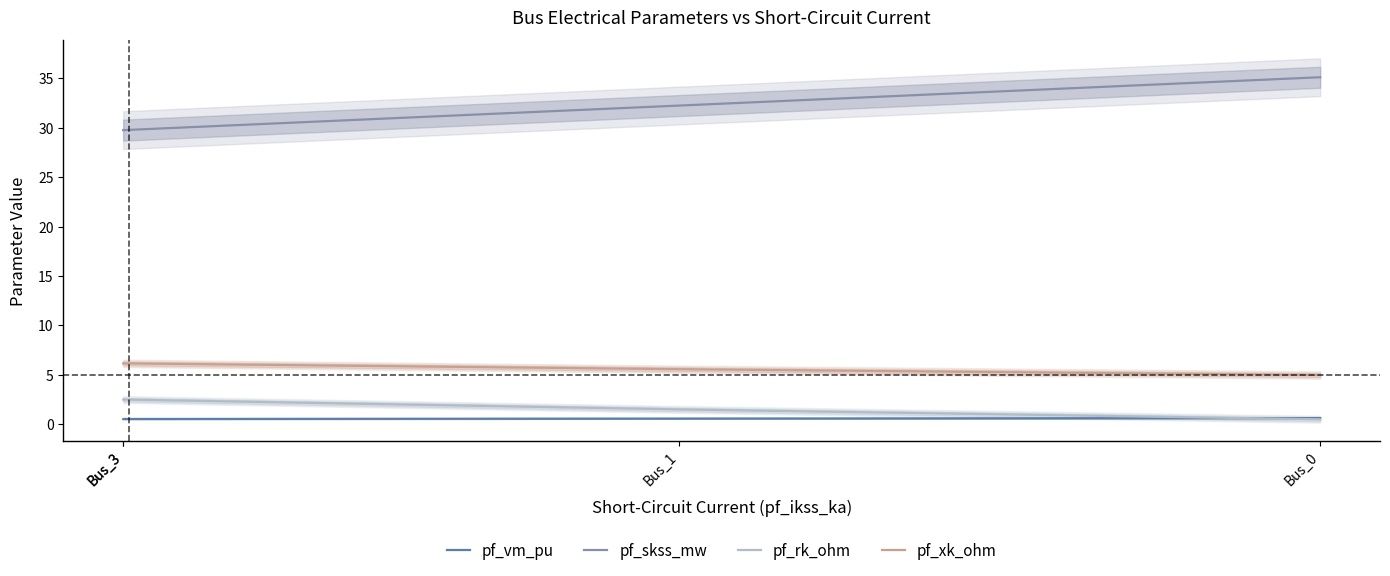

What is the sum of the pf_rk_ohm values at Bus_1 and Bus_3?

4.0